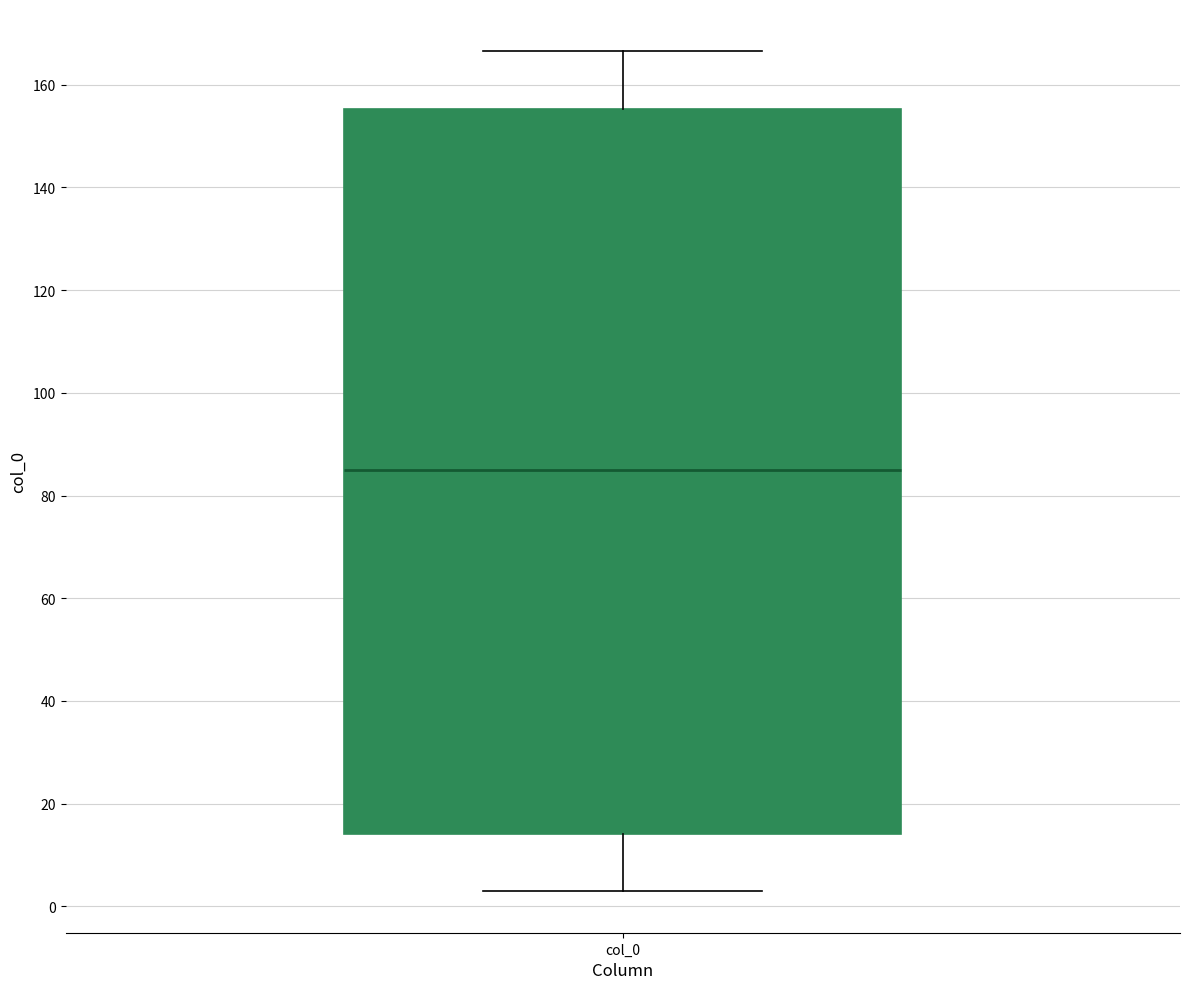

Read this box plot against the y-axis: the position of the median line, the range covered by the box, and the ends of both whiskers. The values are not printed on the chart, so give them approximately, as read against the axis.

median 86, box 14 to 156, whiskers 4 to 166